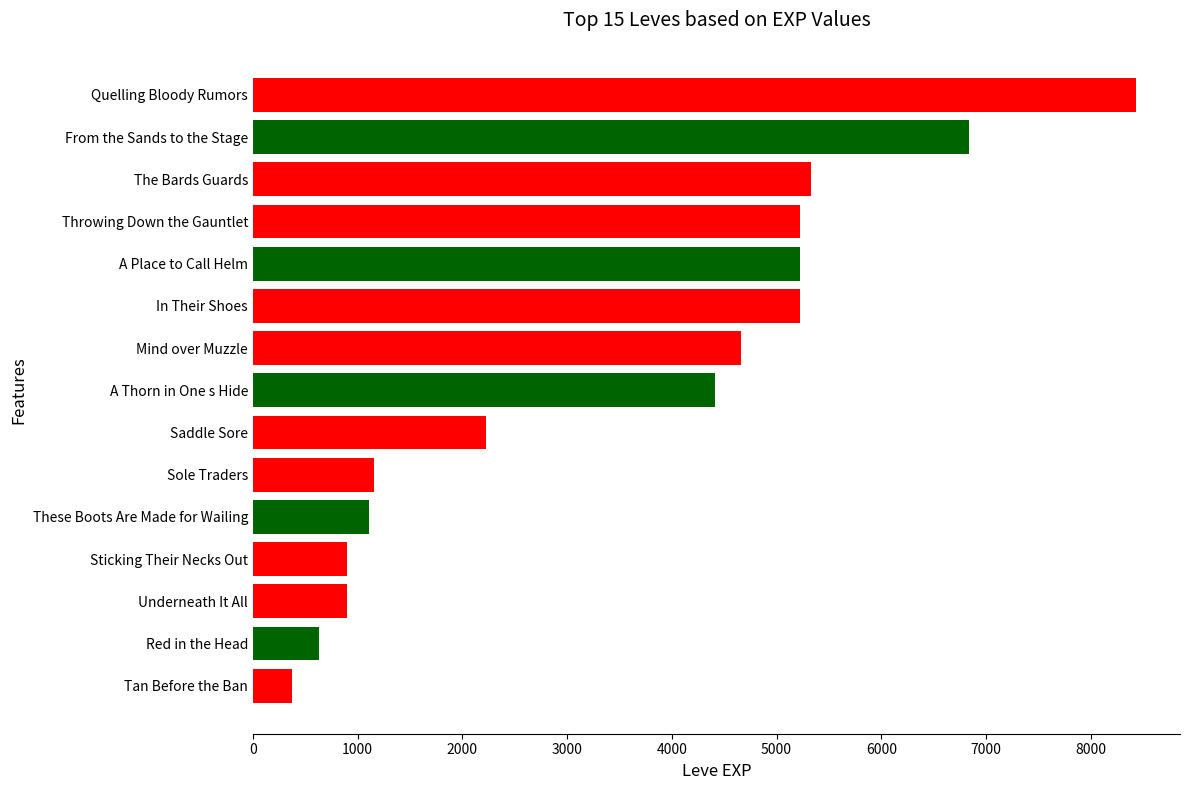

How many distinct data groups are displayed?

1